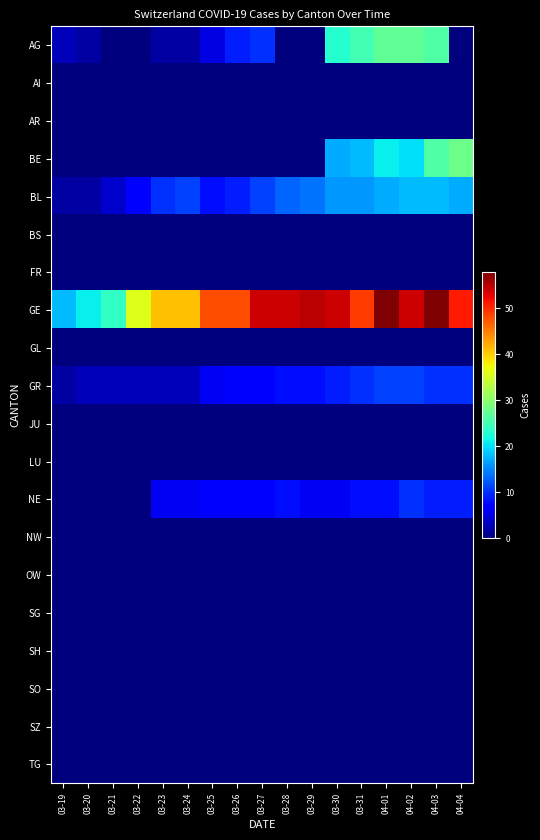

What is the maximum value shown in the chart?

58